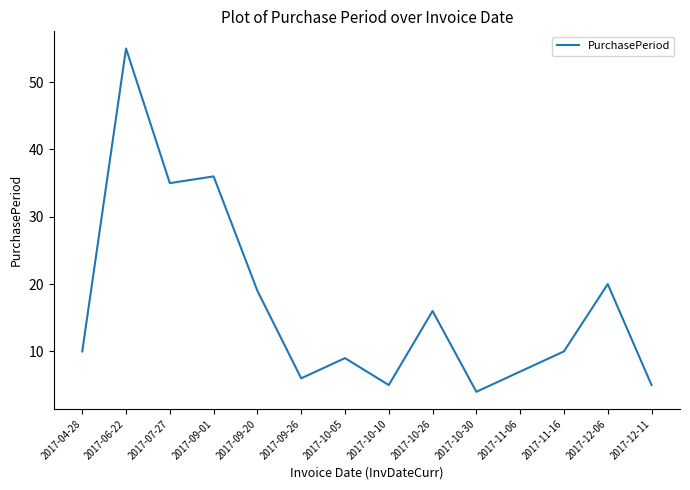

At which label is the value closest to 29?

2017-07-27